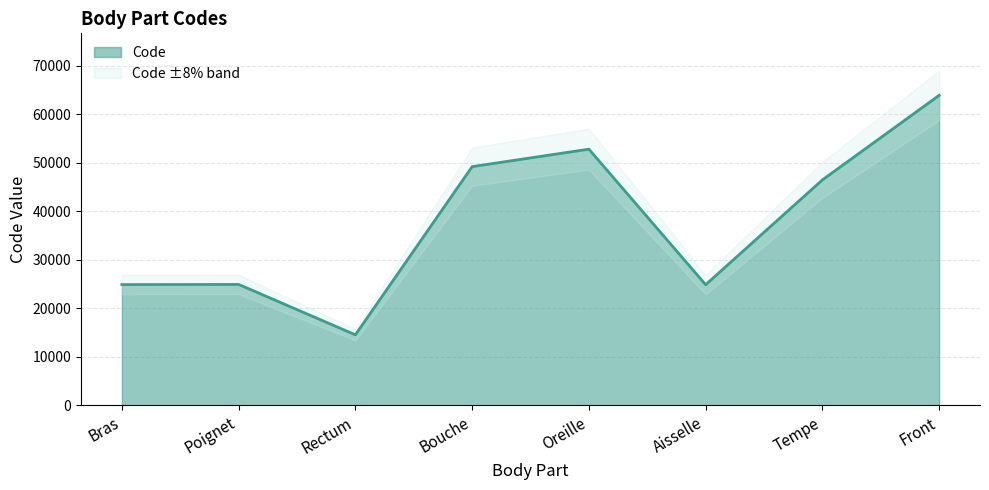

What is the label of the 5th point from the right?

Bouche